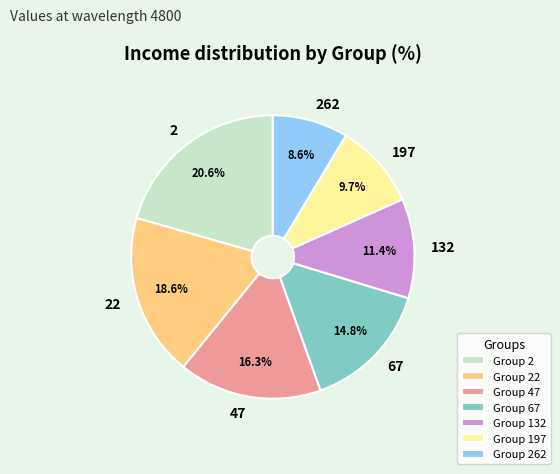

Which category has the biggest portion of the pie?

2